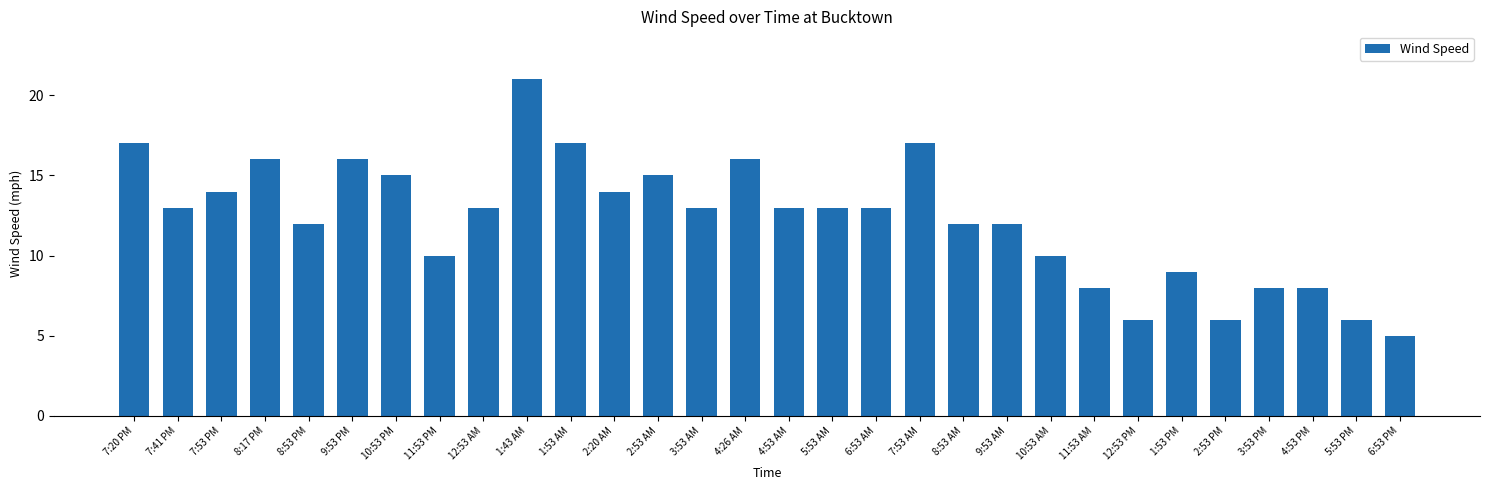

Count the number of data series in this chart.

1